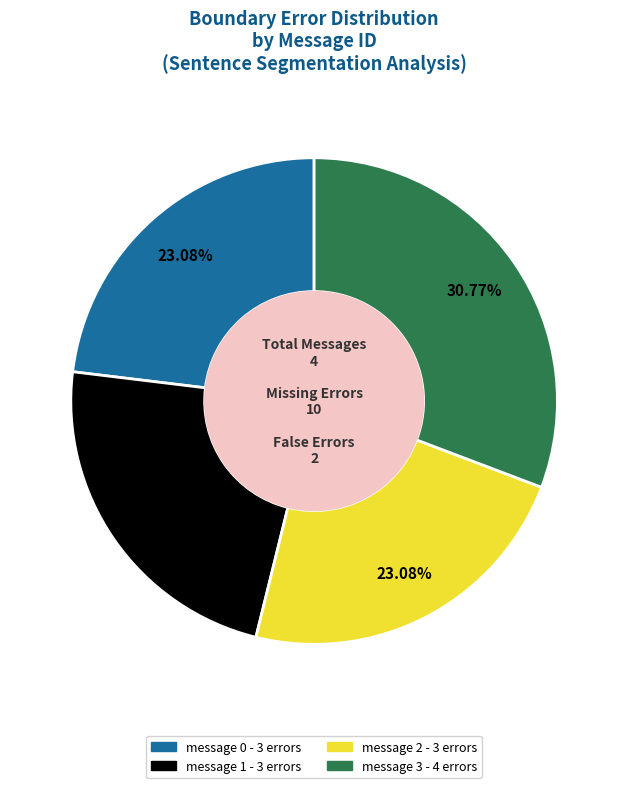

To the nearest percent, what percentage of the pie is message 0?

23%